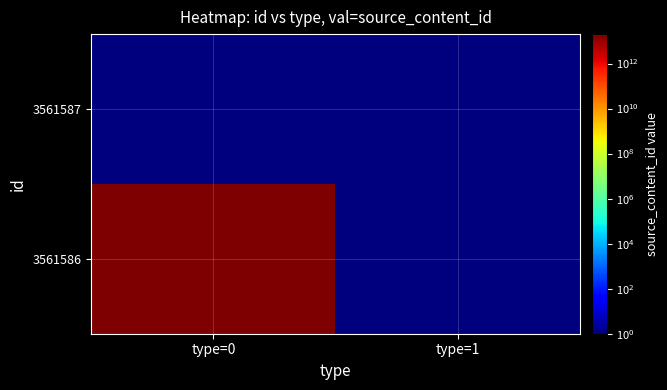

Which series has the largest total across all categories?

3561586